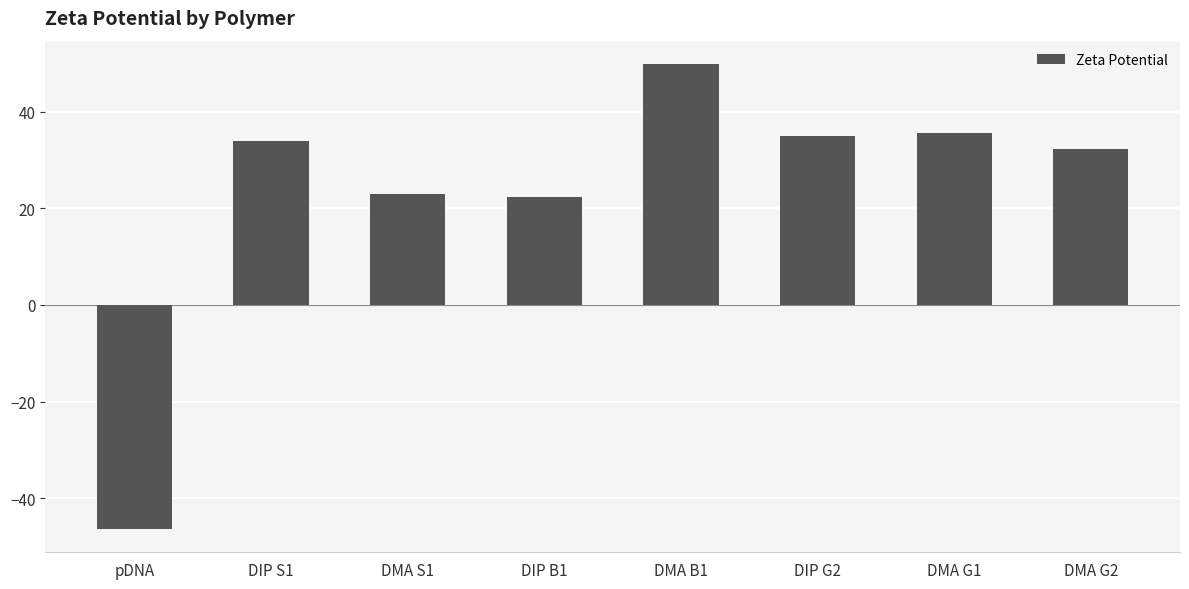

Reading left to right, extract all data points from this chart.

pDNA=-46.4	DIP S1=33.9	DMA S1=22.9	DIP B1=22.4	DMA B1=49.9	DIP G2=35.0	DMA G1=35.7	DMA G2=32.4